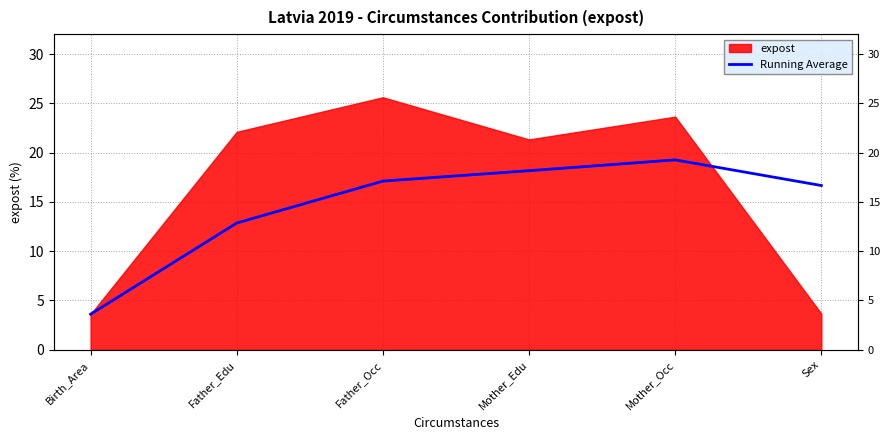

True or false: the data has more than 2 interior local peaks.

False